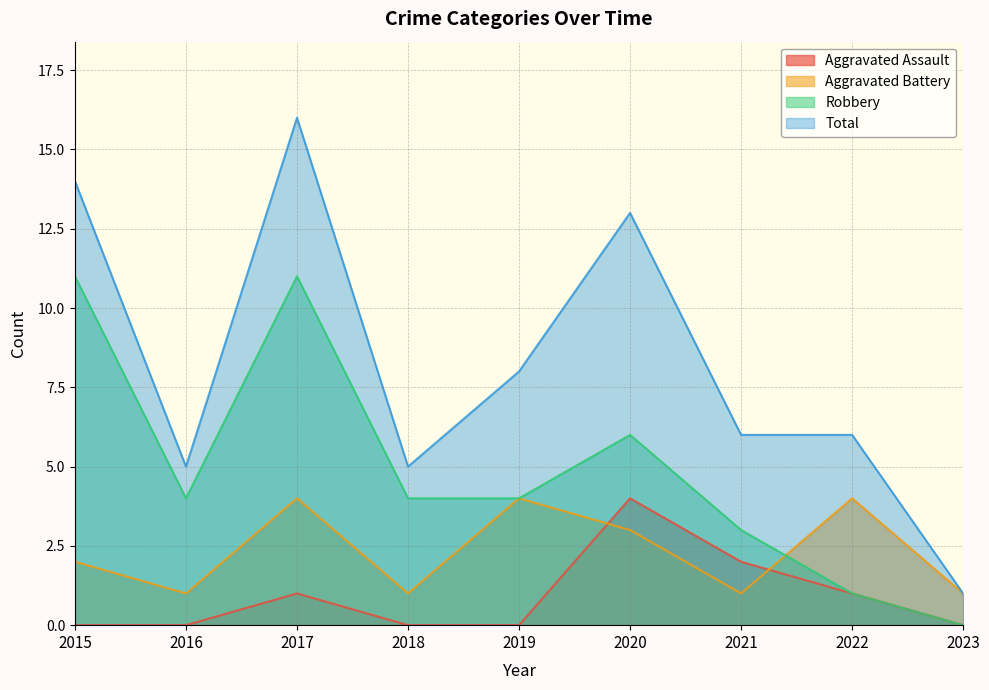

What is the difference between the maximum and minimum values in the Robbery series?

11